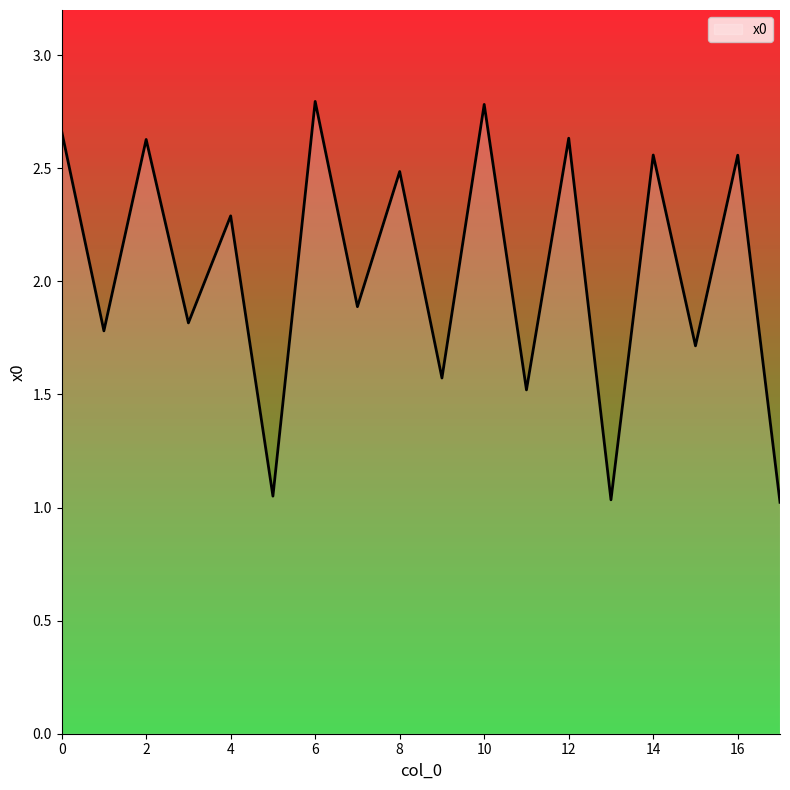

Count the number of values greater than 2.

9